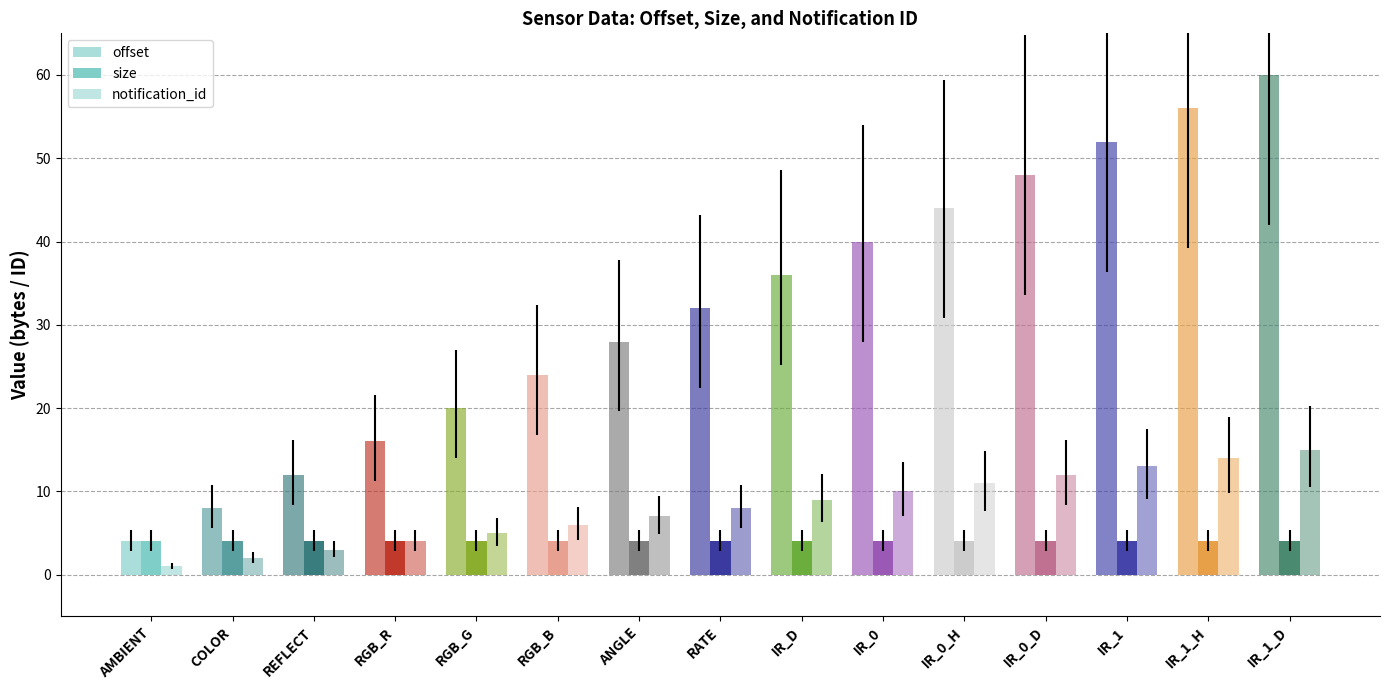

Which series has the largest total across all categories?

offset